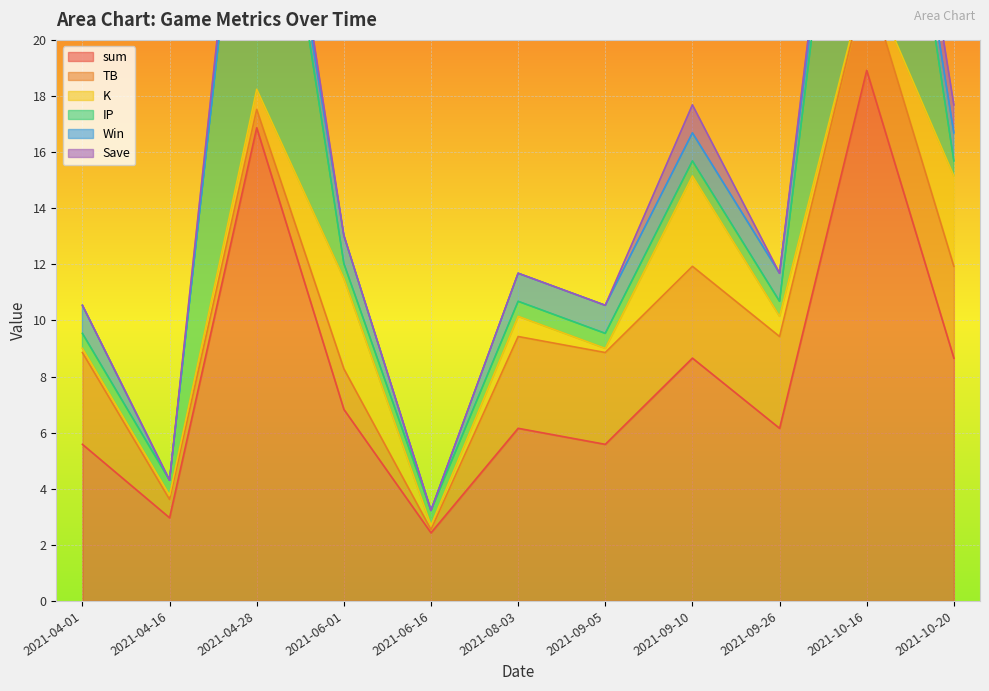

Reading left to right, transcribe all the data shown in this chart.

sum: 2021-04-01=5.6	2021-04-16=3.0	2021-04-28=16.9	2021-06-01=6.8	2021-06-16=2.4	2021-08-03=6.2	2021-09-05=5.6	2021-09-10=8.7	2021-09-26=6.2	2021-10-16=18.9	2021-10-20=8.7
TB: 2021-04-01=3.3	2021-04-16=0.7	2021-04-28=0.7	2021-06-01=1.4	2021-06-16=0.1	2021-08-03=3.3	2021-09-05=3.3	2021-09-10=3.3	2021-09-26=3.3	2021-10-16=3.3	2021-10-20=3.3
K: 2021-04-01=0.1	2021-04-16=0.1	2021-04-28=0.7	2021-06-01=3.2	2021-06-16=0.1	2021-08-03=0.7	2021-09-05=0.1	2021-09-10=3.2	2021-09-26=0.7	2021-10-16=0.1	2021-10-20=3.2
IP: 2021-04-01=0.5	2021-04-16=0.5	2021-04-28=13.9	2021-06-01=0.5	2021-06-16=0.5	2021-08-03=0.5	2021-09-05=0.5	2021-09-10=0.5	2021-09-26=0.5	2021-10-16=13.9	2021-10-20=0.5
Win: 2021-04-01=1.0	2021-04-16=0.0	2021-04-28=0.0	2021-06-01=1.0	2021-06-16=0.0	2021-08-03=1.0	2021-09-05=1.0	2021-09-10=1.0	2021-09-26=1.0	2021-10-16=0.0	2021-10-20=1.0
Save: 2021-04-01=0.0	2021-04-16=0.0	2021-04-28=1.0	2021-06-01=0.0	2021-06-16=0.0	2021-08-03=0.0	2021-09-05=0.0	2021-09-10=1.0	2021-09-26=0.0	2021-10-16=1.0	2021-10-20=1.0